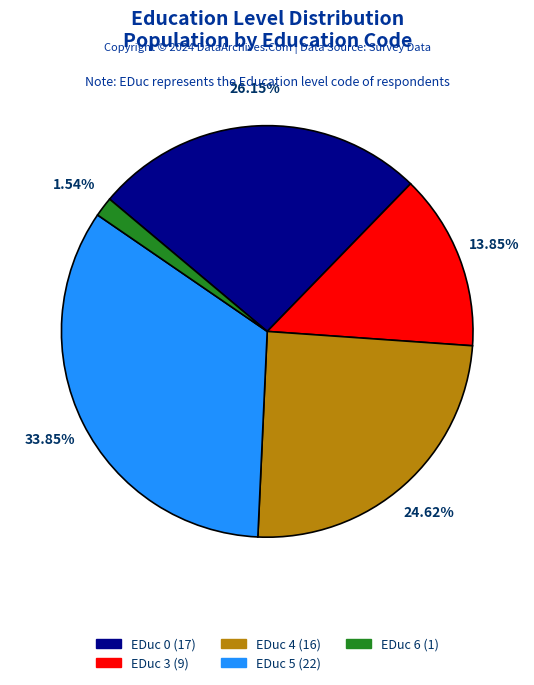

To the nearest percent, what is the average slice percentage?

20%